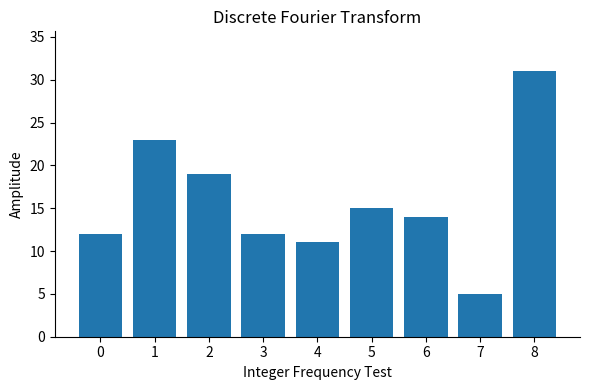

Which category has the highest value across all series?

8